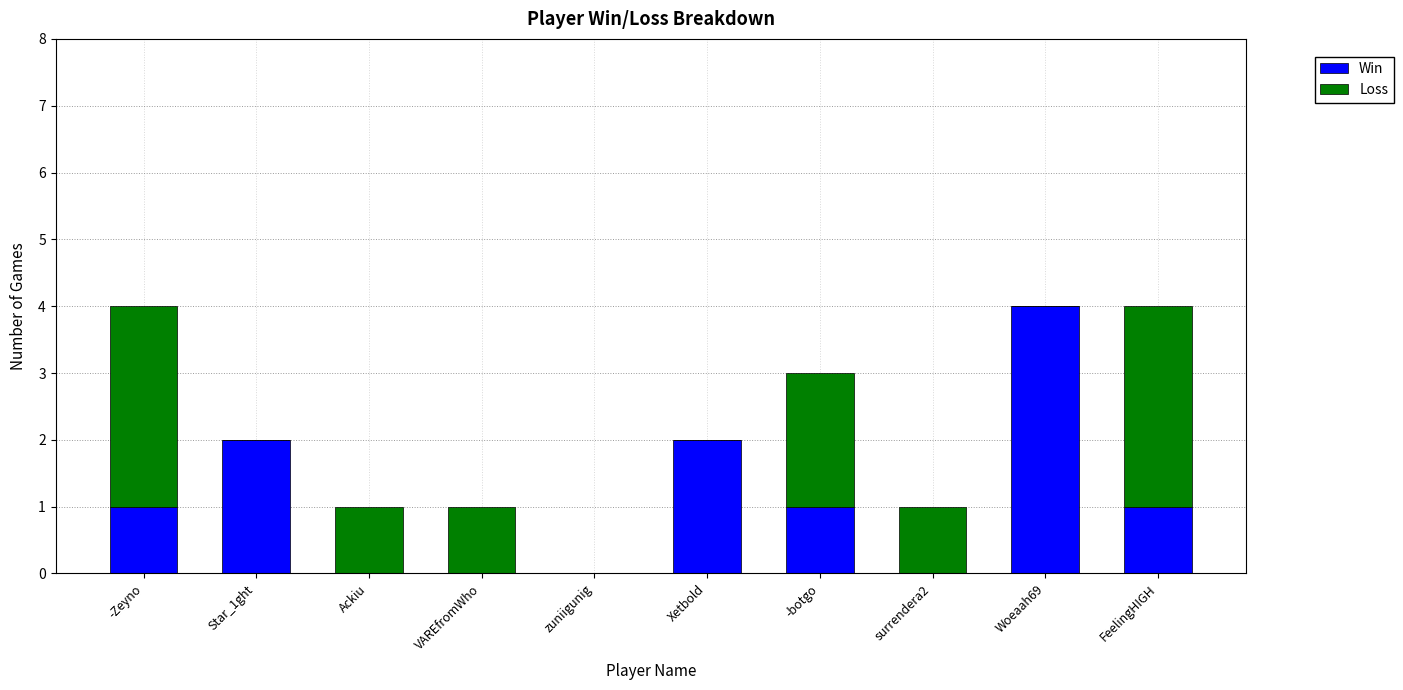

What is the maximum value for Win?

4